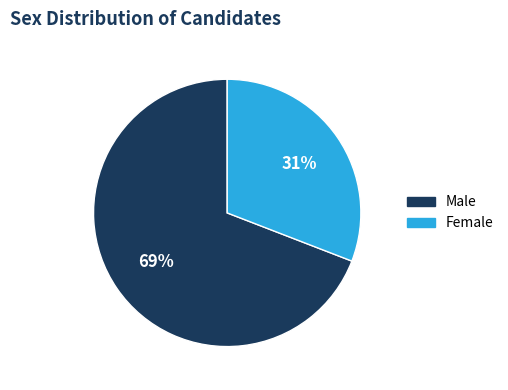

Which has a higher value, Male or Female?

Male